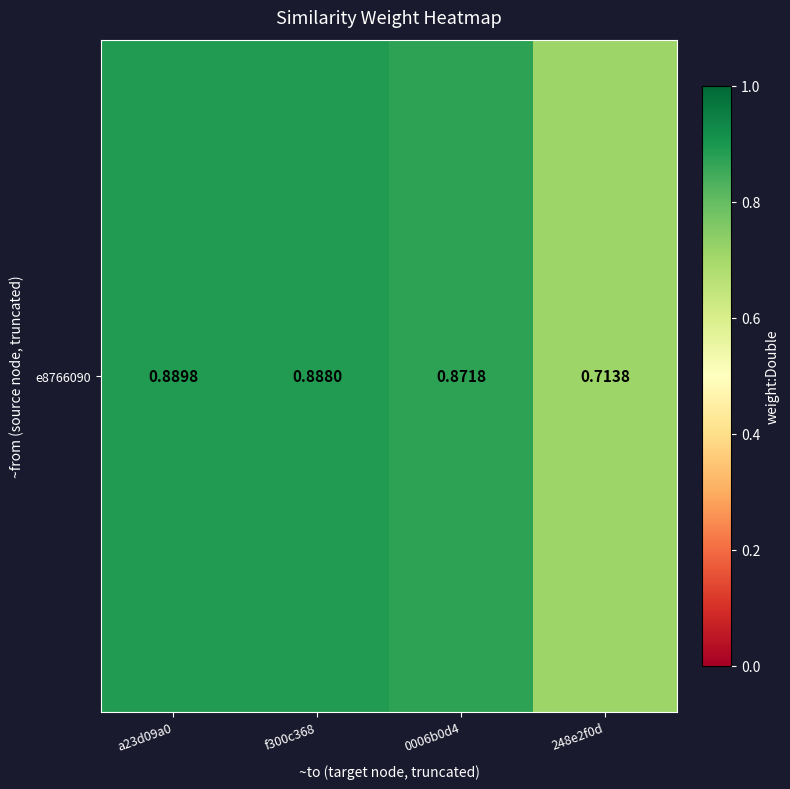

What is the change in value from f300c368 to 248e2f0d?

-0.2